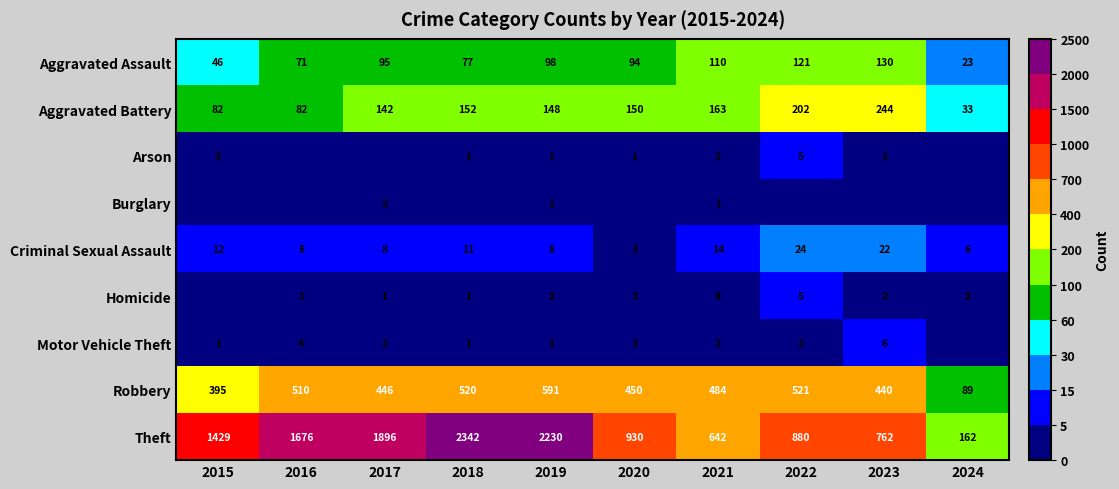

At which label does Criminal Sexual Assault first exceed 11?

2015